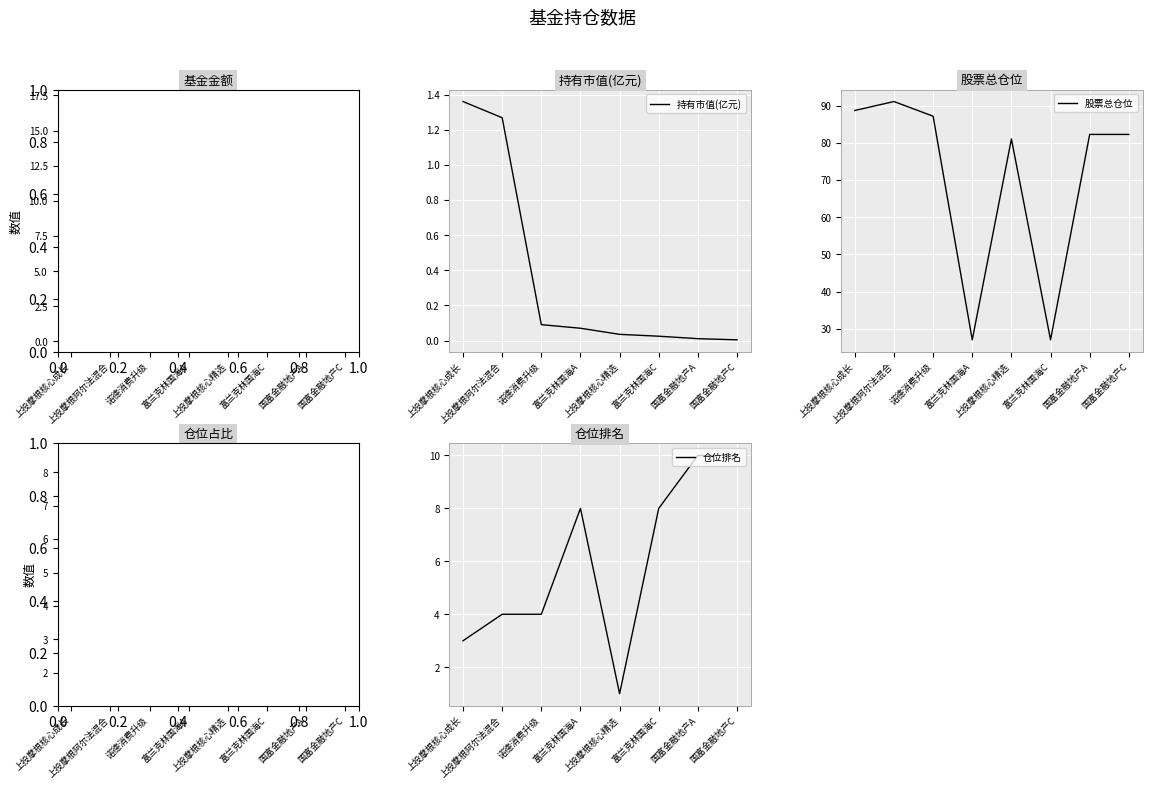

True or false: 股票总仓位 and 仓位占比 intersect in this chart.

False